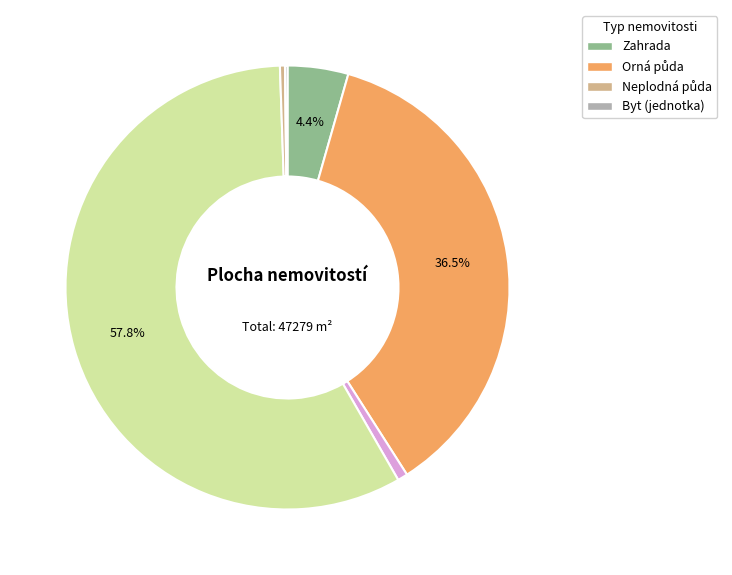

Is there a majority slice in this chart?

Yes